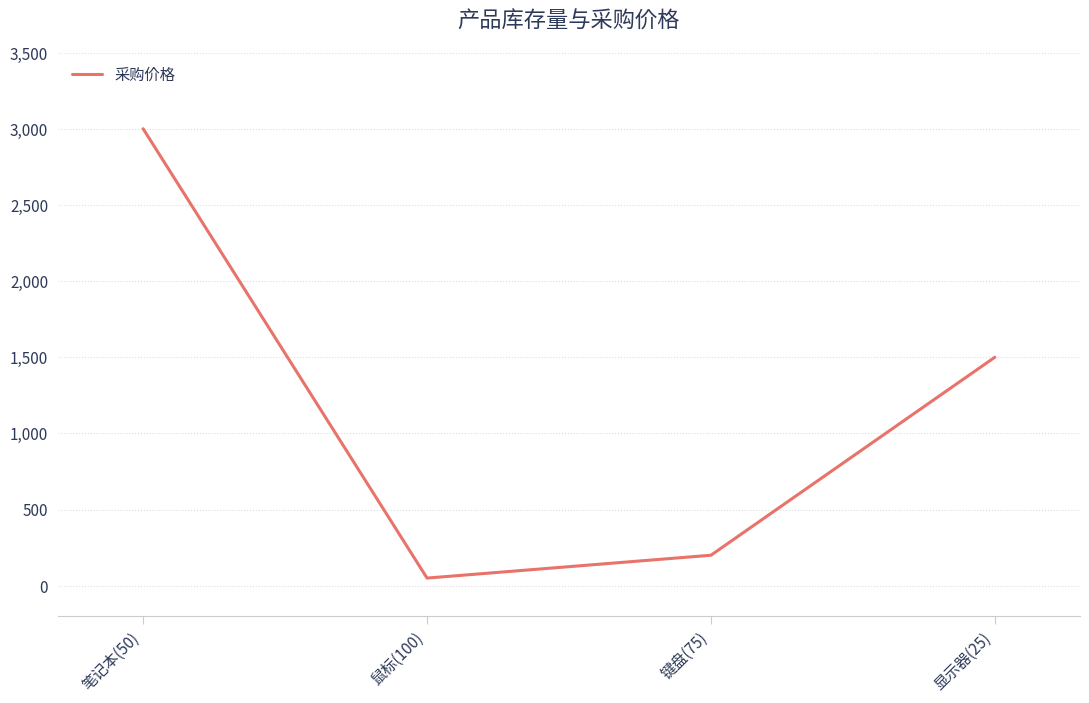

True or false: the data shows 3000 at 笔记本(50).

True